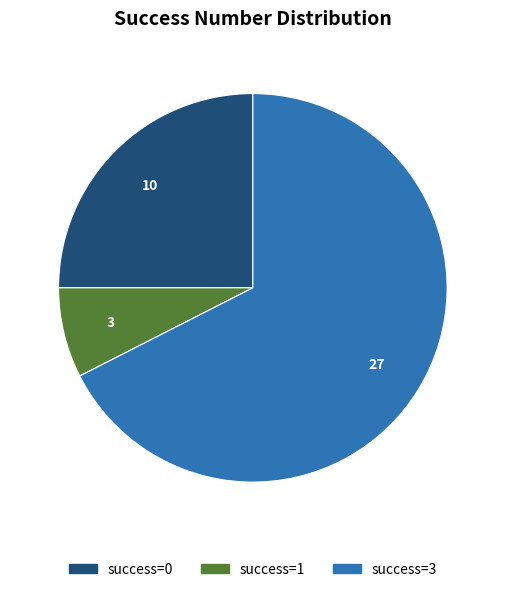

Which slice is the largest?

success=3